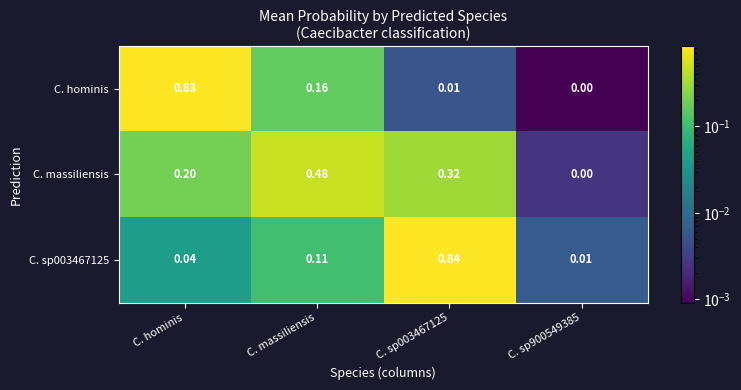

Which series changed the most between C. massiliensis and C. sp900549385?

C. massiliensis